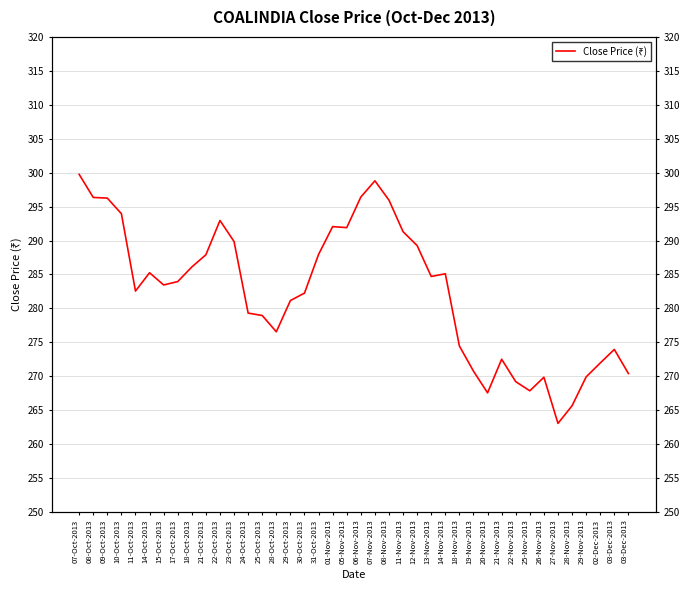

Where does the data first go above 283?

07-Oct-2013